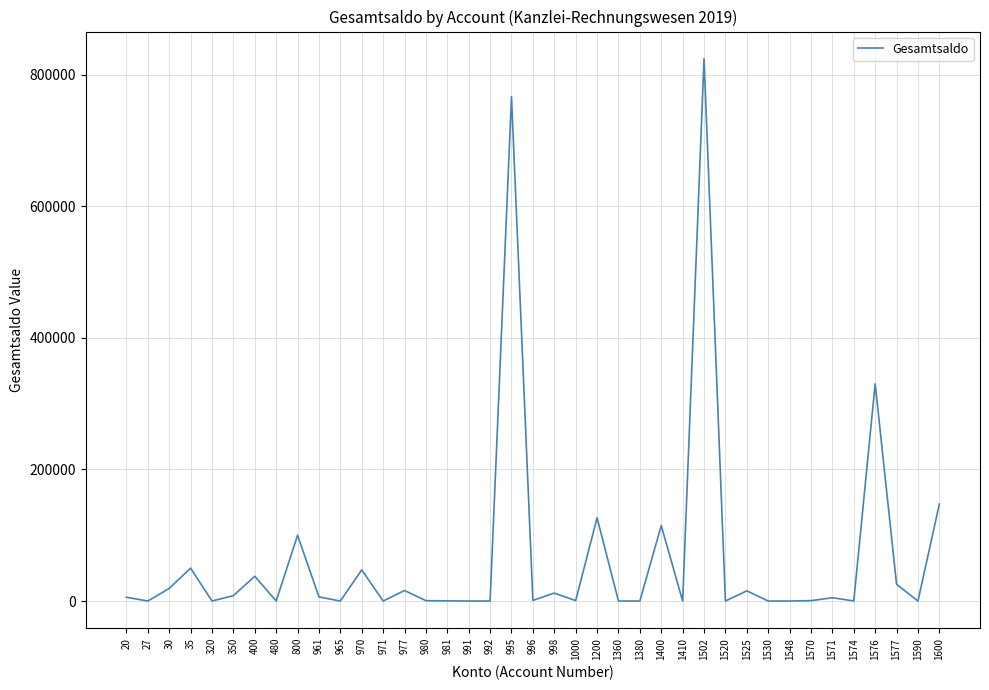

Is it true that the value at 970 is 84494.0?

False